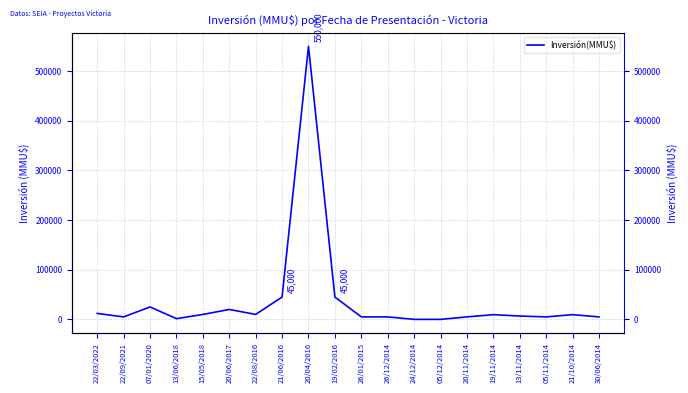

At which category does the data reach its first local peak?

07/01/2020